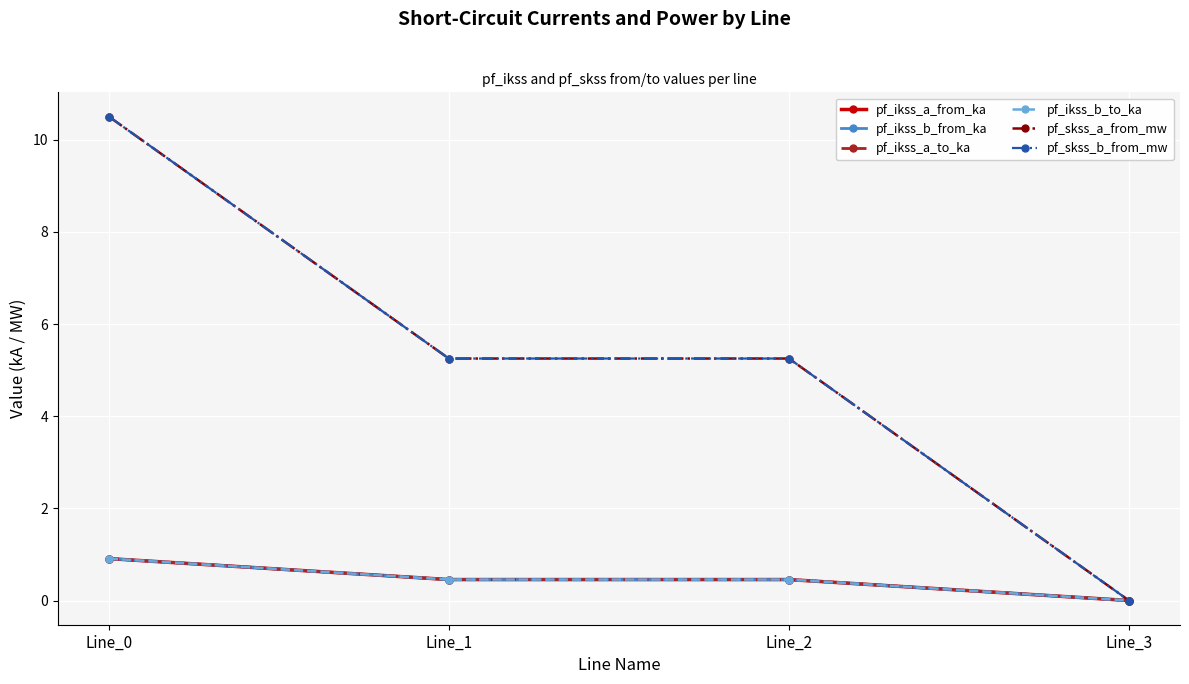

Is this an area chart (filled region under the line)?

No